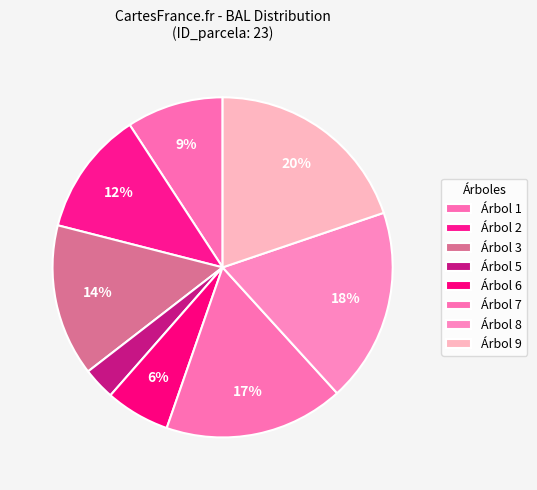

How many slices are in this pie chart?

8